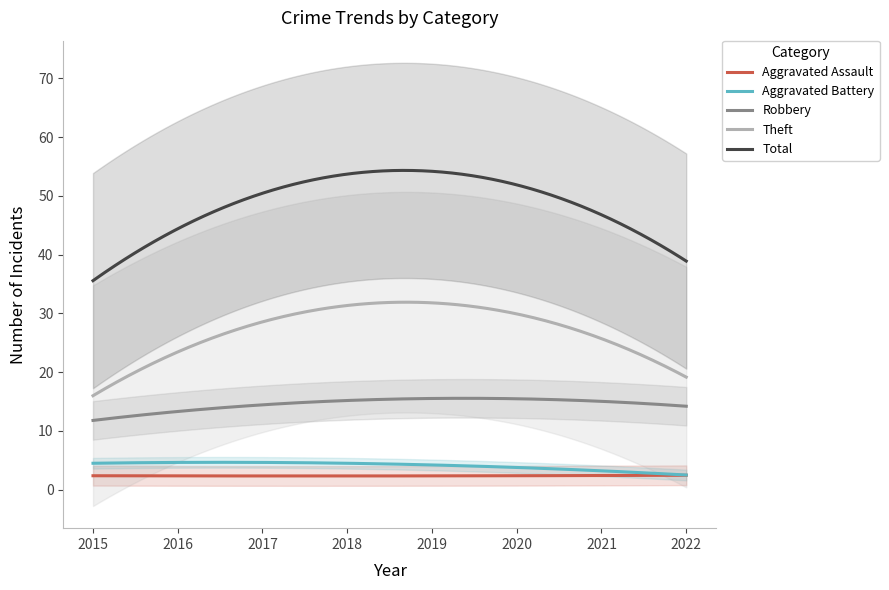

True or false: Robbery and Total cross at least once.

False